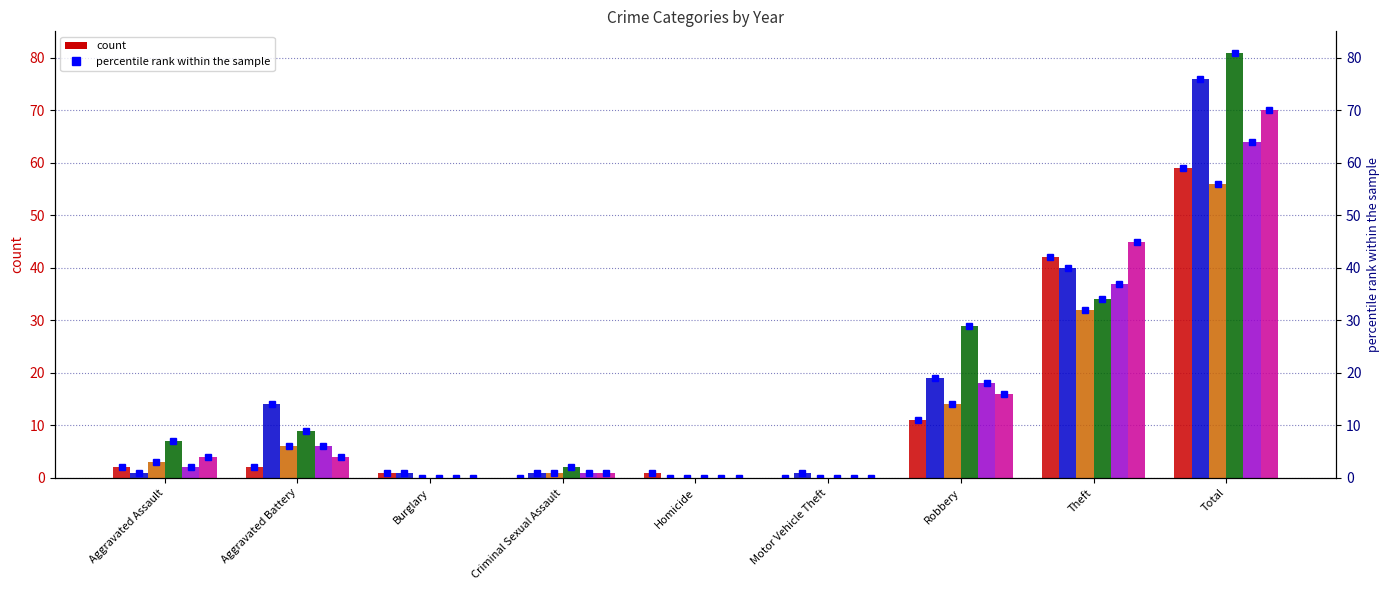

List the labels in order of value, largest first.

Total, Theft, Robbery, Aggravated Assault, Aggravated Battery, Burglary, Homicide, Criminal Sexual Assault, Motor Vehicle Theft